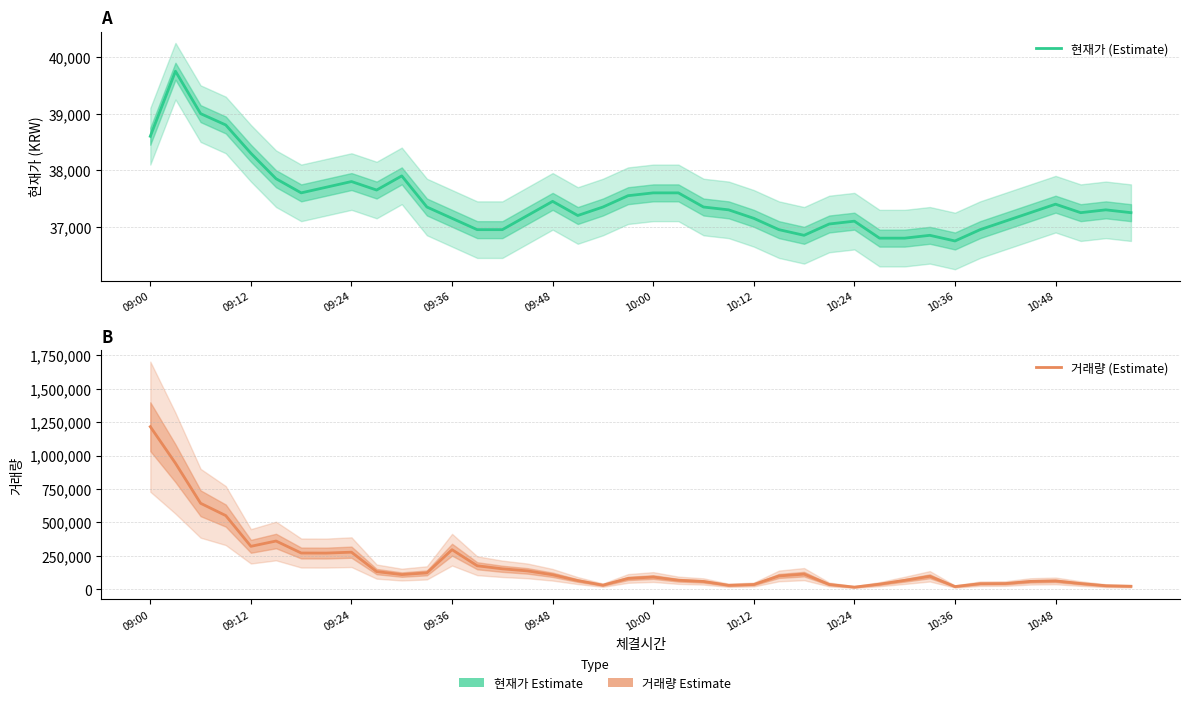

Which has a higher value, 17 or 09:12?

09:12